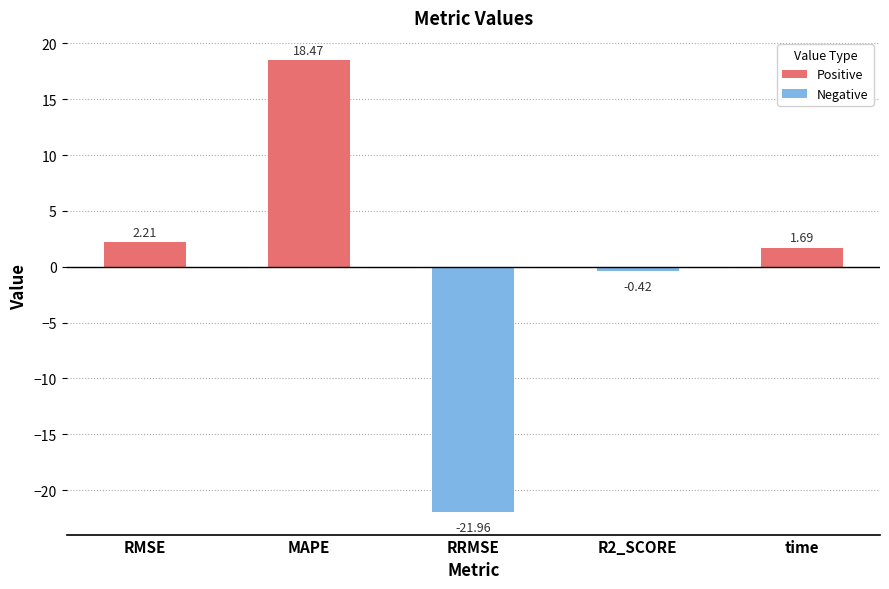

At which label is the value closest to -1?

R2_SCORE